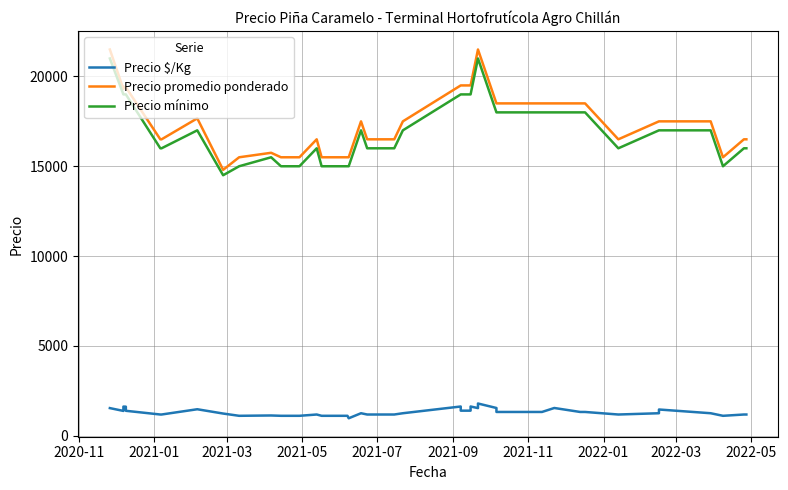

In Precio promedio ponderado, how many points are lower than both neighbors (excluding endpoints)?

5